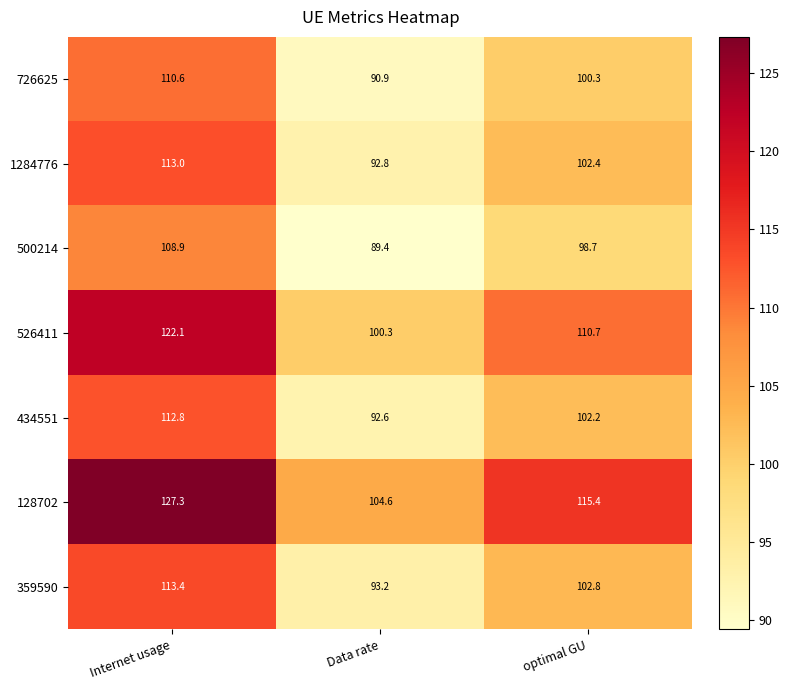

Reading right to left, what are all the values shown in this chart?

726625: 100.3	90.9	110.6
1284776: 102.4	92.8	113.0
500214: 98.7	89.4	108.9
526411: 110.7	100.3	122.1
434551: 102.2	92.6	112.8
128702: 115.4	104.6	127.3
359590: 102.8	93.2	113.4